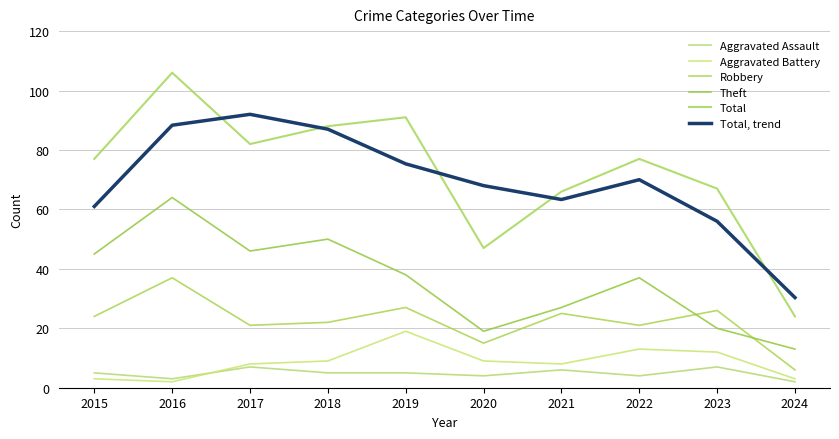

What is the average value of the Total, trend series?

69.1